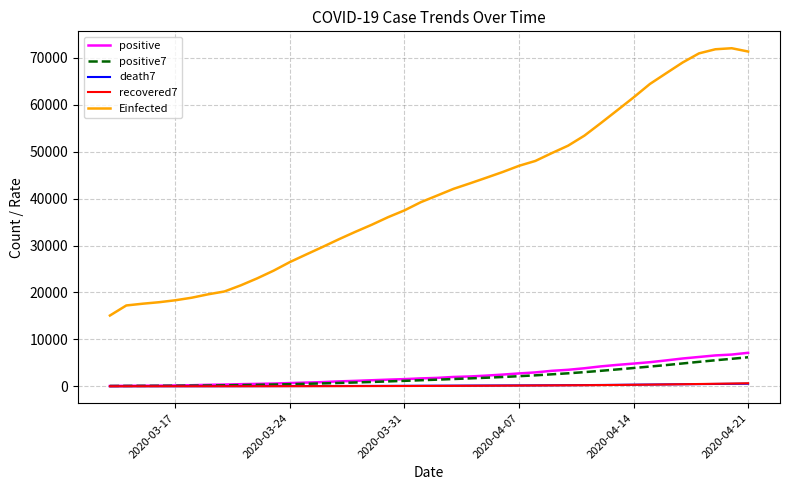

Which series has the largest total across all categories?

Einfected